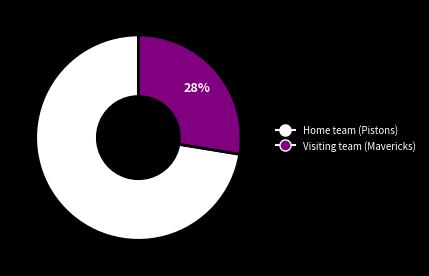

Count the number of slices in the pie.

2